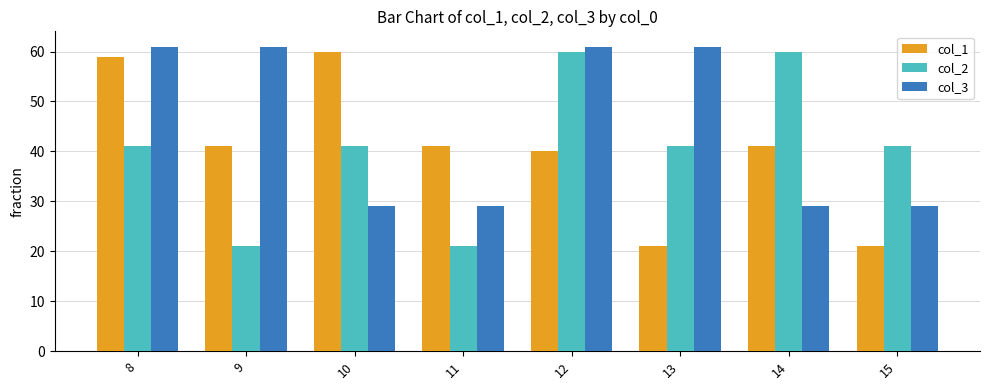

Which series changed the most between 8 and 14?

col_3